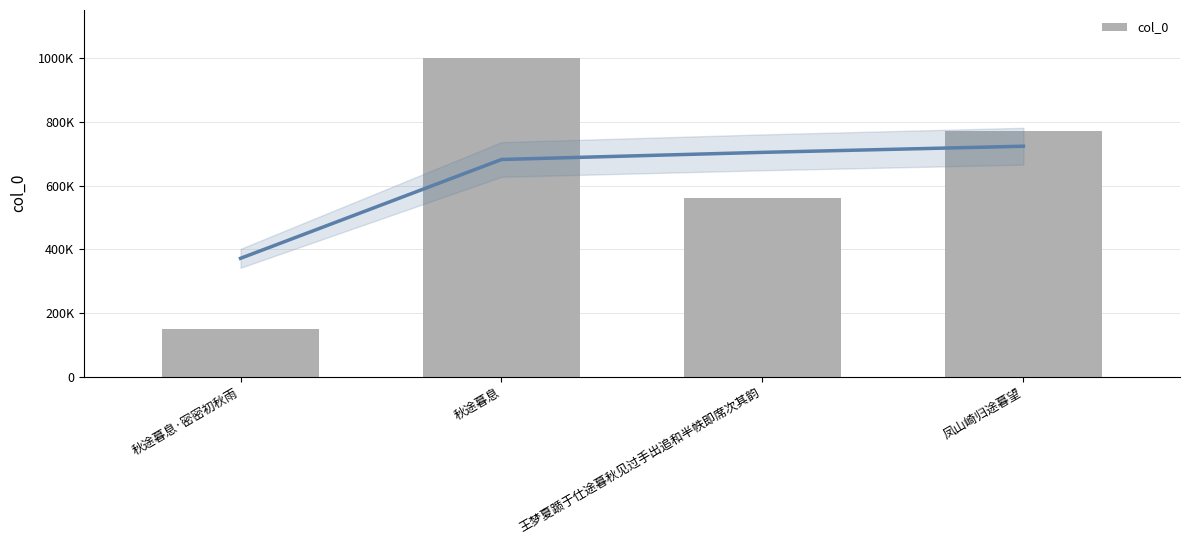

Reading right to left, transcribe all the data shown in this chart.

凤山崎归途暮望=772085	王梦夏踬于仕途暮秋见过手出追和半帙即席次其韵=559588	秋途暮息=1001677	秋途暮息·密密初秋雨=148577